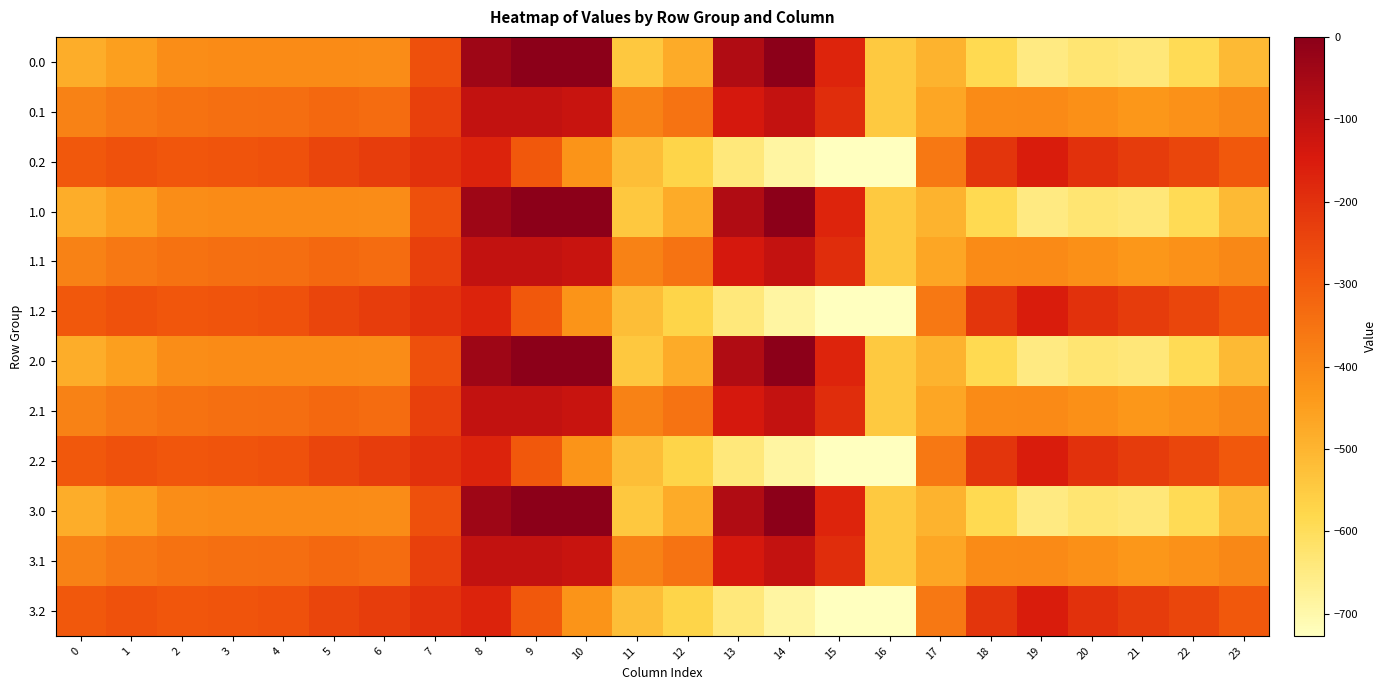

Rank the series at 9 from highest to lowest value.

0.0, 1.0, 2.0, 3.0, 0.1, 1.1, 2.1, 3.1, 0.2, 1.2, 2.2, 3.2